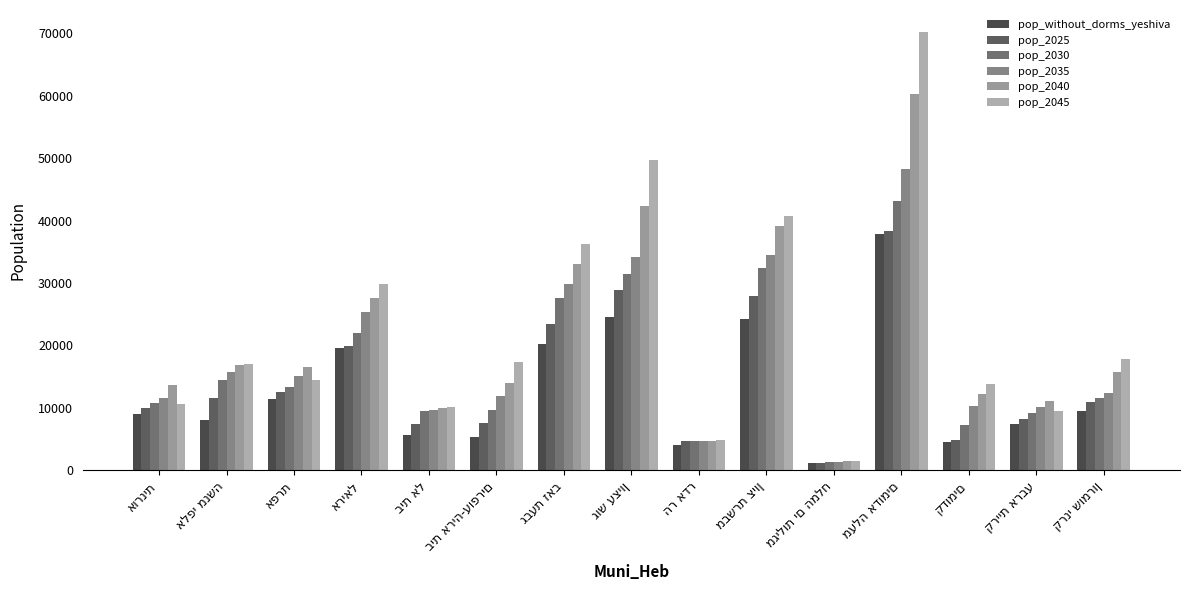

How many bars are there in total?

90